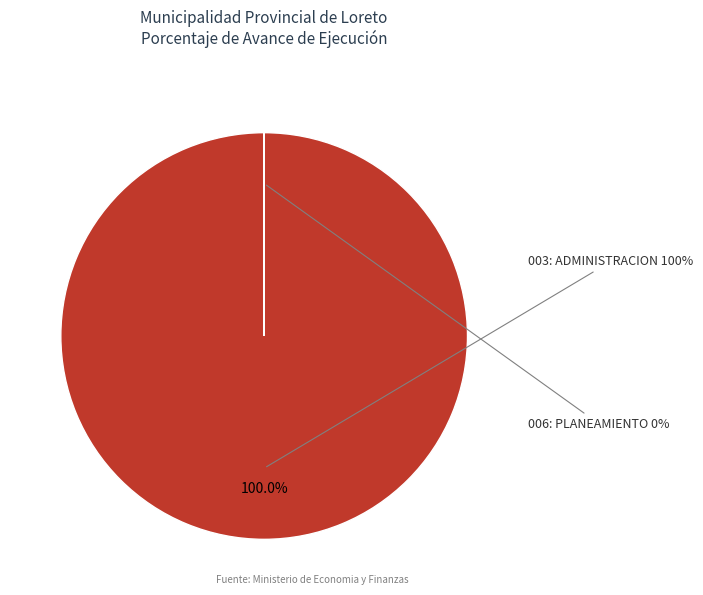

Which has a higher value, 003: ADMINISTRACION or 006: PLANEAMIENTO GUBERNAMENTAL?

003: ADMINISTRACION